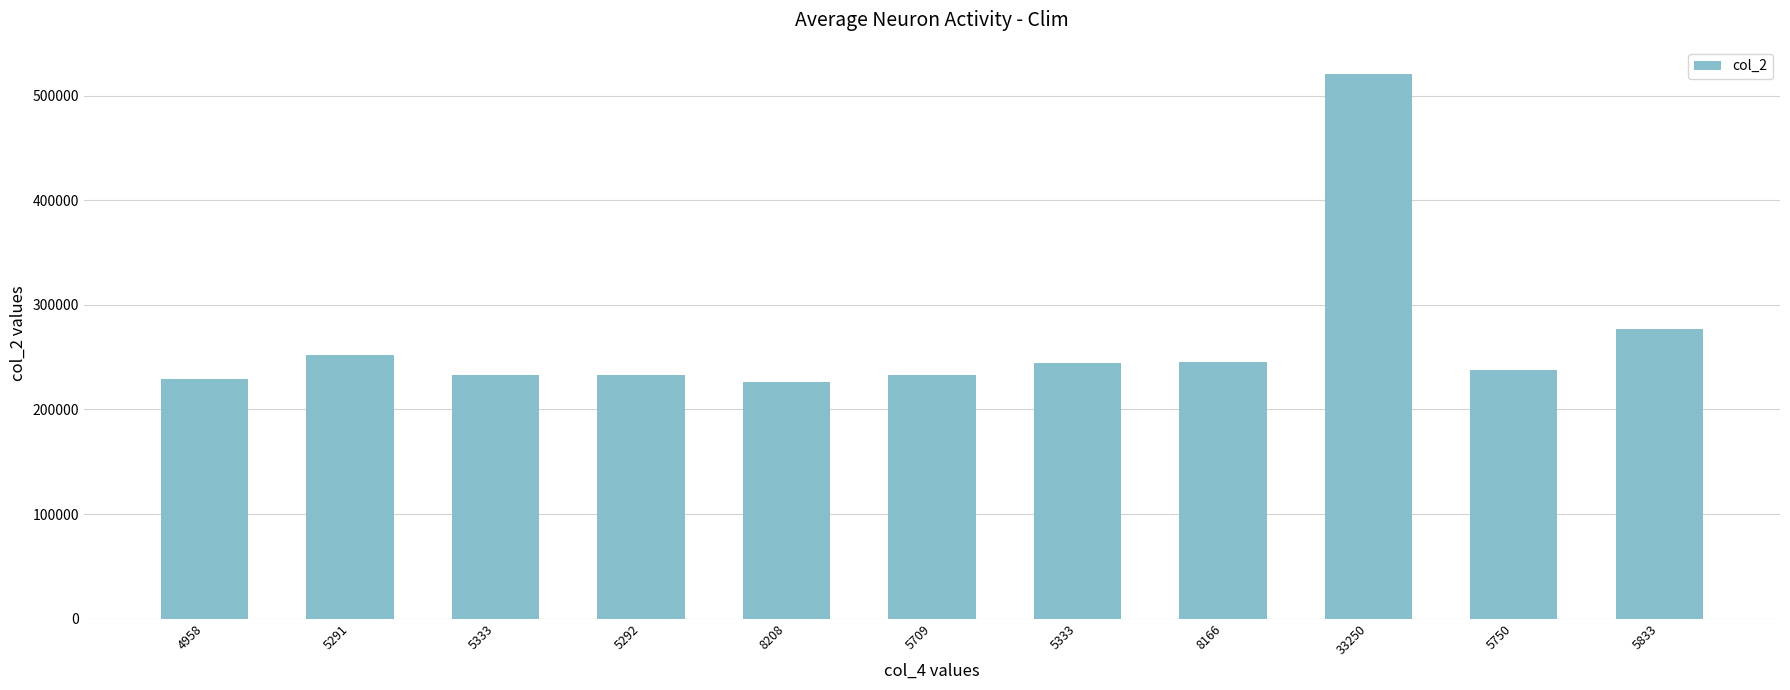

What is the label of the 5th bar from the right?

5333